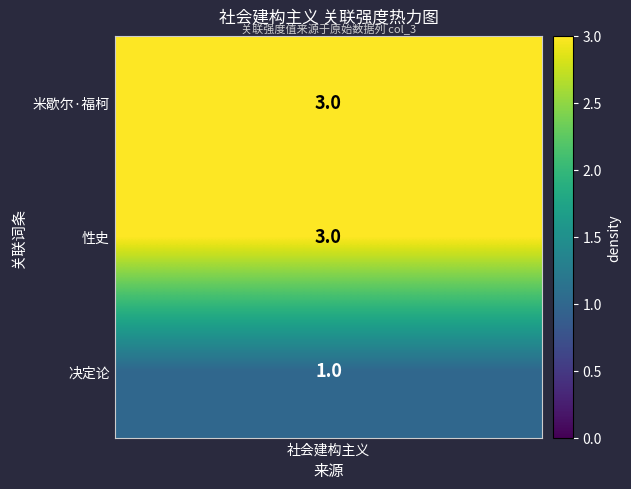

What is the sum of all values?

7